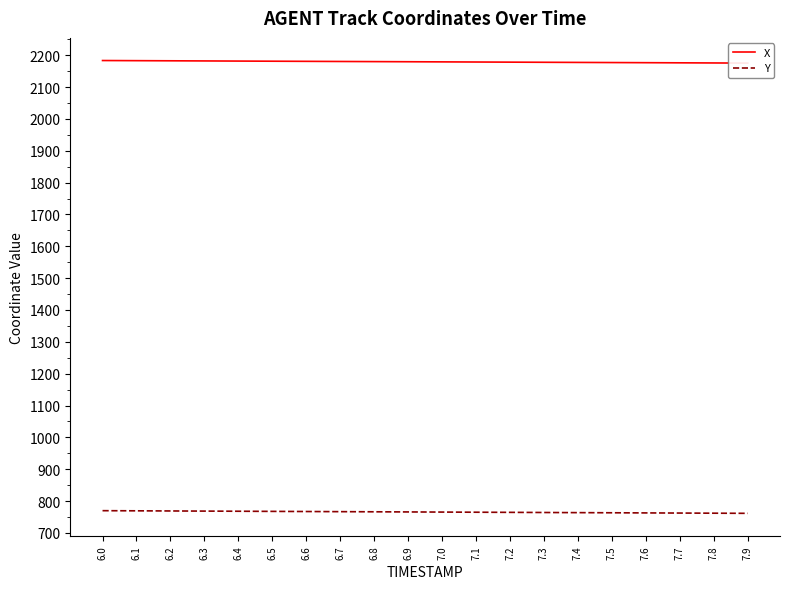

What is the difference between the highest and lowest values at 7.2?

1413.8